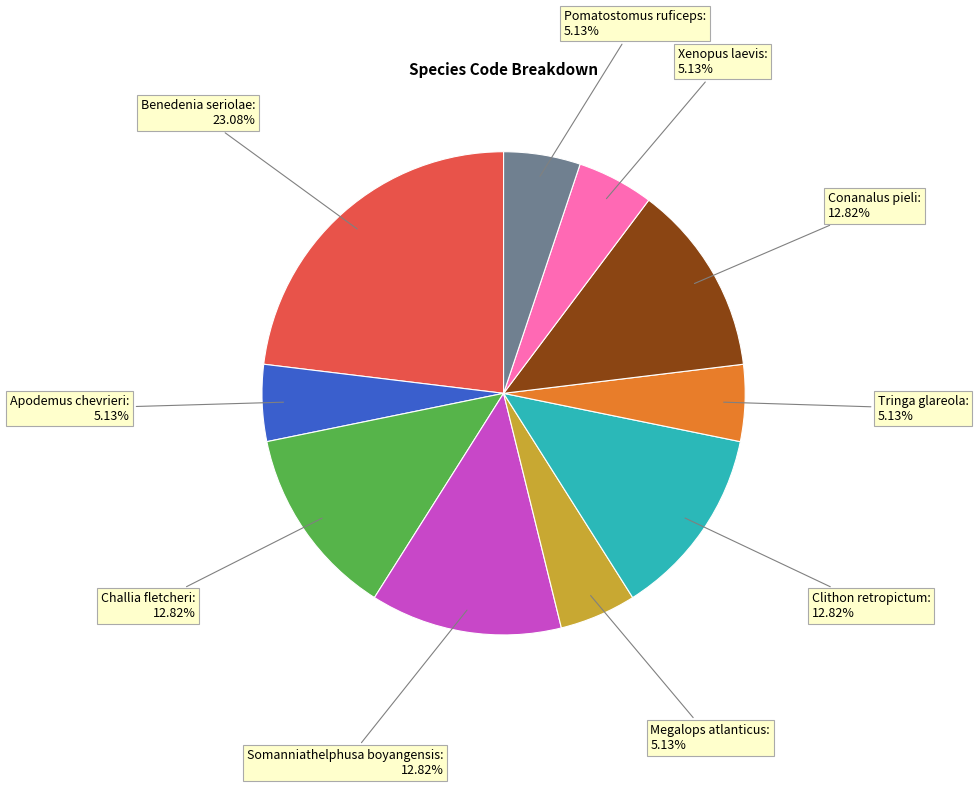

Is there a majority slice in this chart?

No